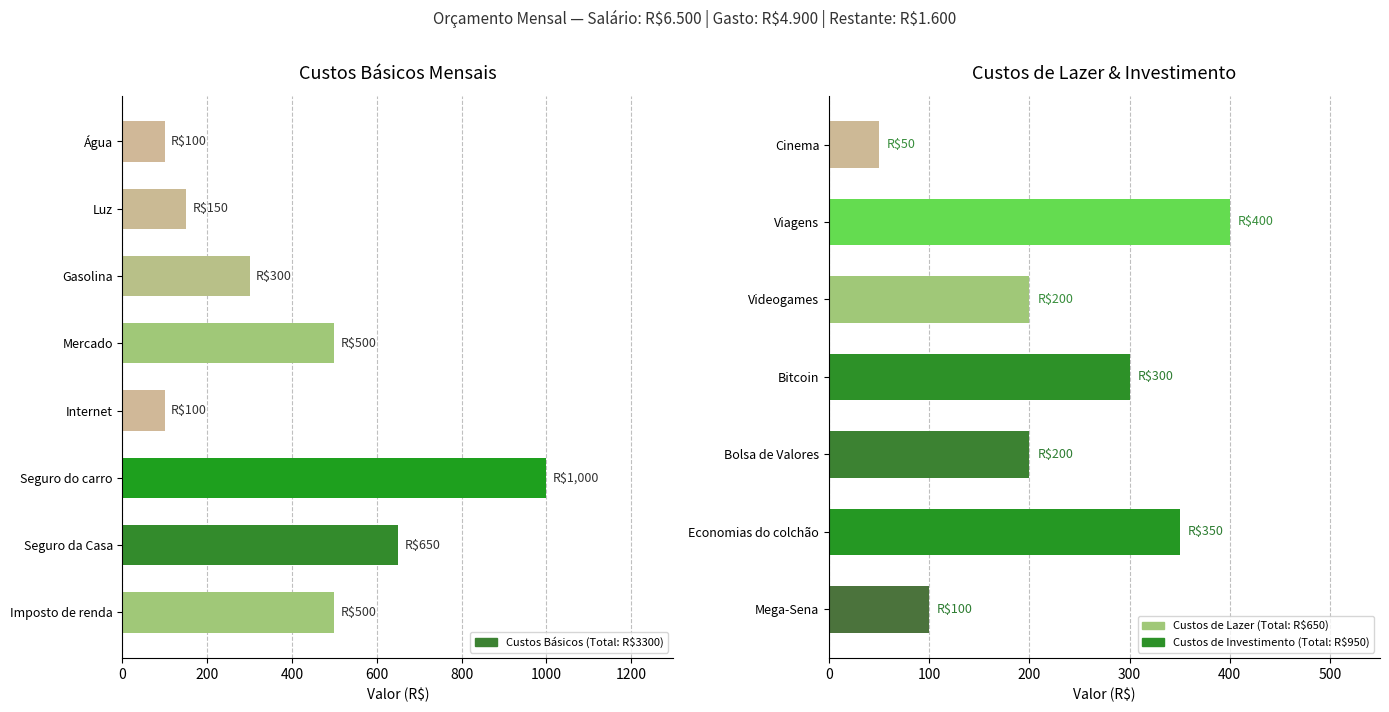

What is the value of the Custos básicos bar at the 3rd from the left?

300